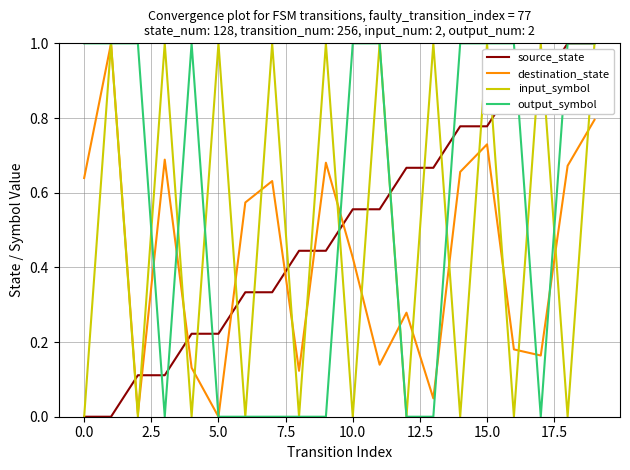

What is the maximum value for input_symbol?

1.0